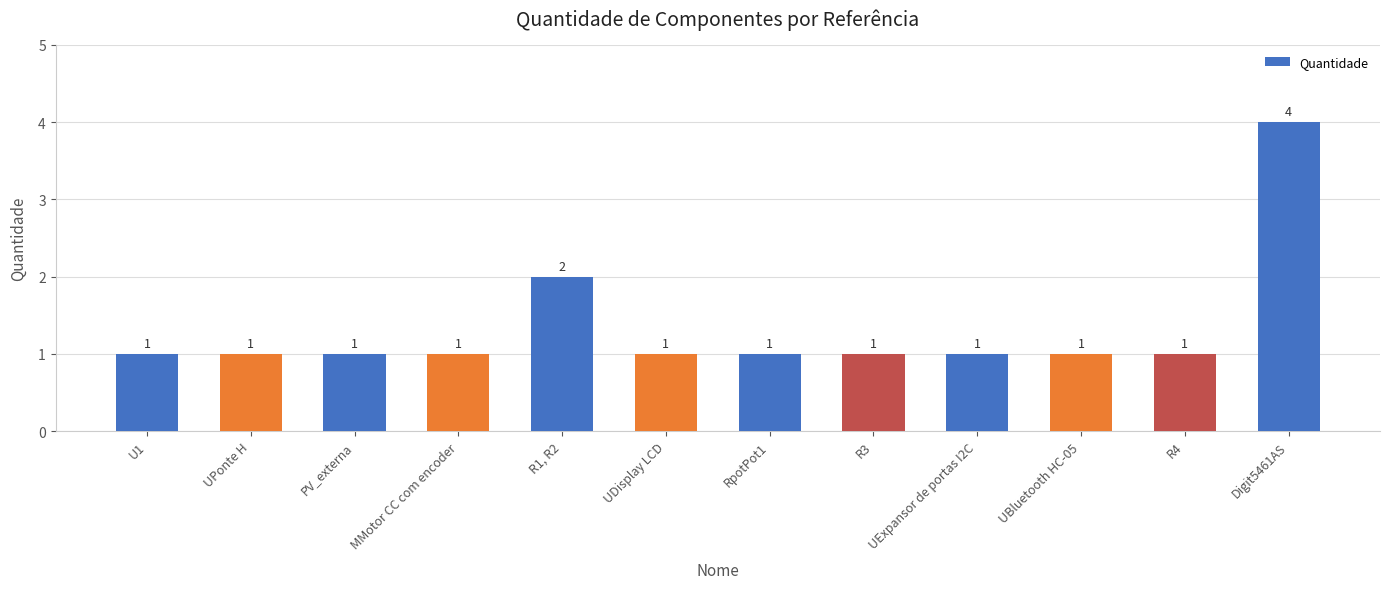

Does the chart contain stacked bars?

No